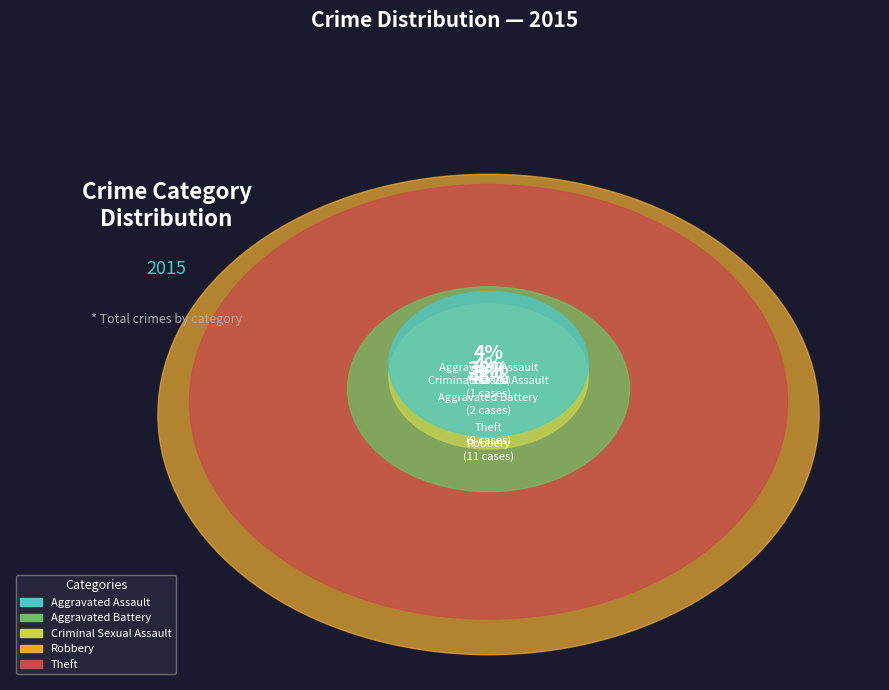

What is the smallest slice in the pie chart?

Aggravated Assault